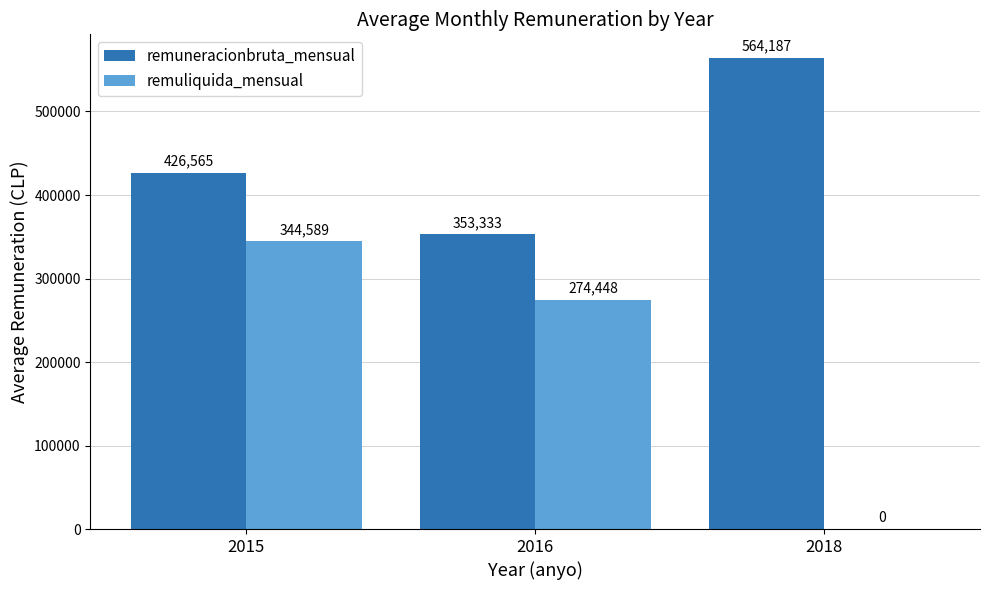

True or false: remuliquida_mensual has a value of -184400 at 2018.

False